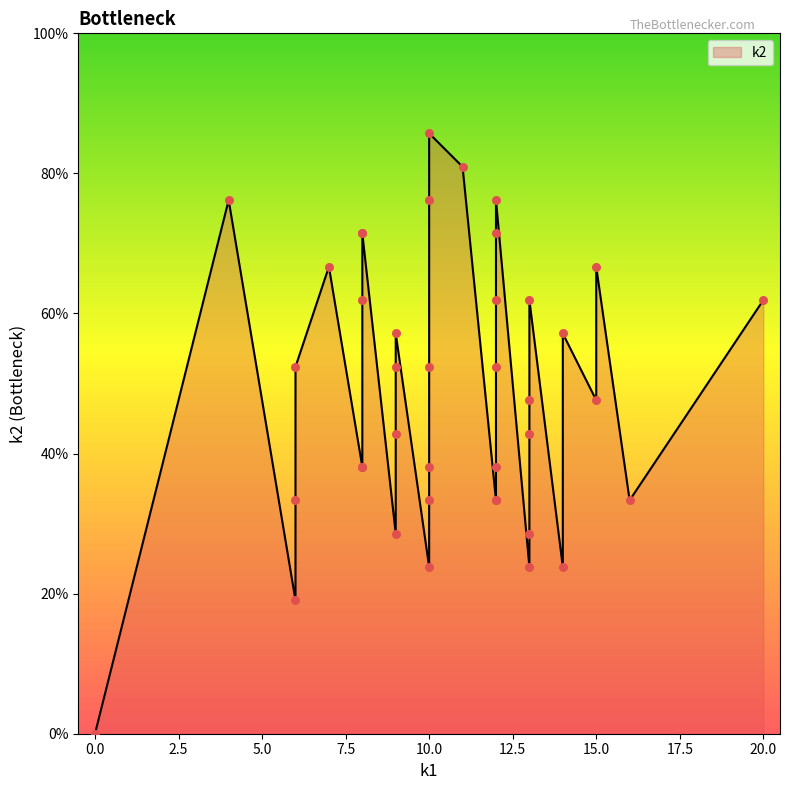

At how many categories does at least one series exceed 2?

39